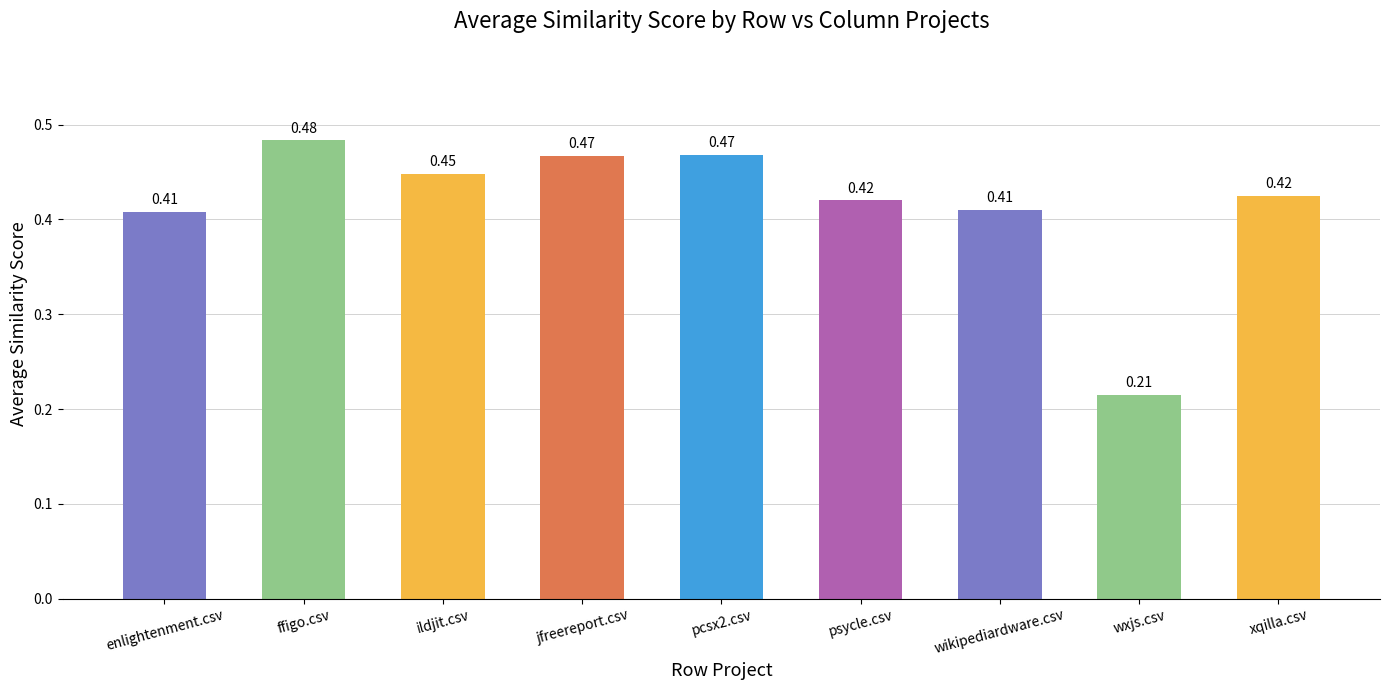

Which category has the lowest value across all series?

wxjs.csv